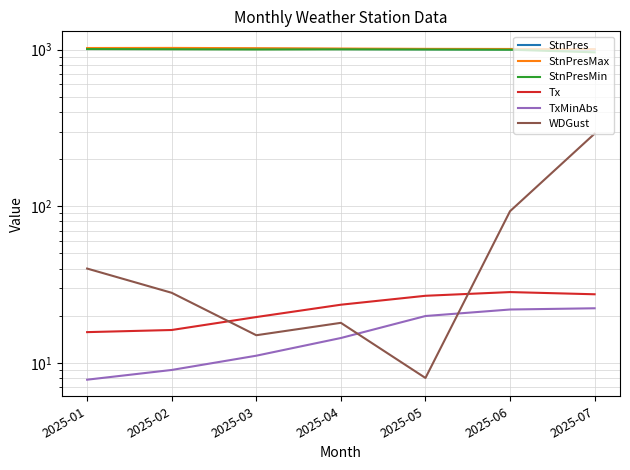

What is the greatest value displayed?

1027.0